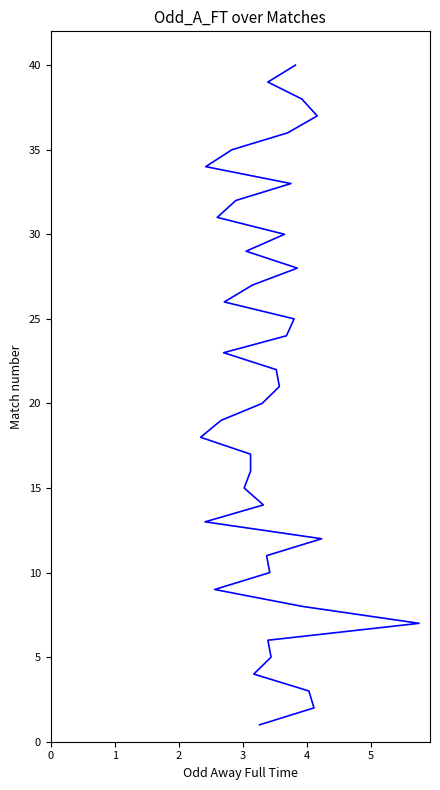

Does the chart display data point markers on the line(s)?

No